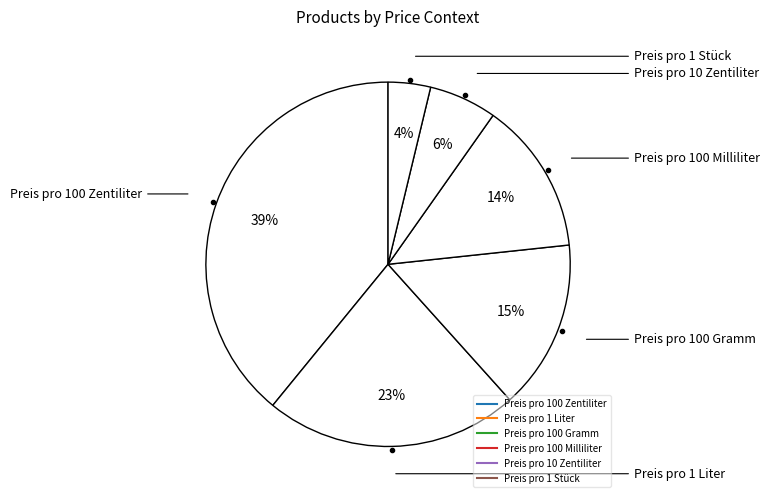

How many slices are in this pie chart?

6